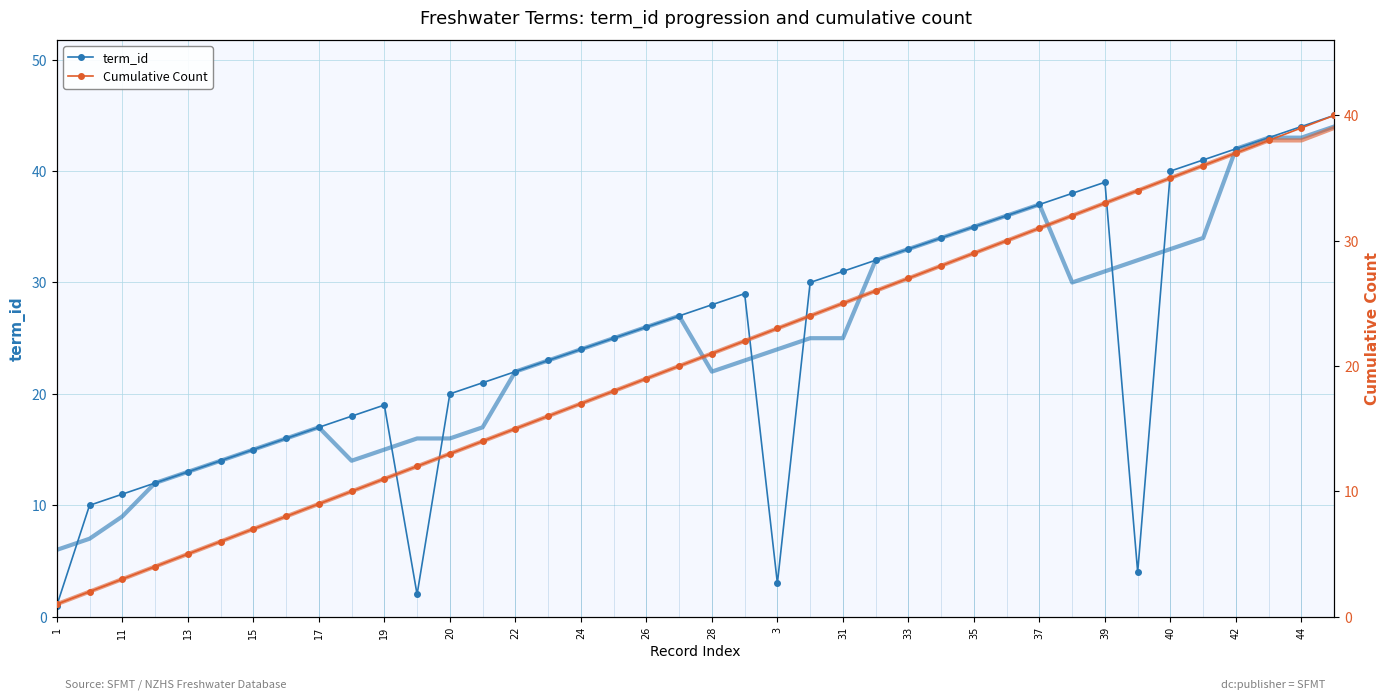

Is the value of Cumulative (smooth) at 30 greater than the value of Cumulative Count at 15?

Yes